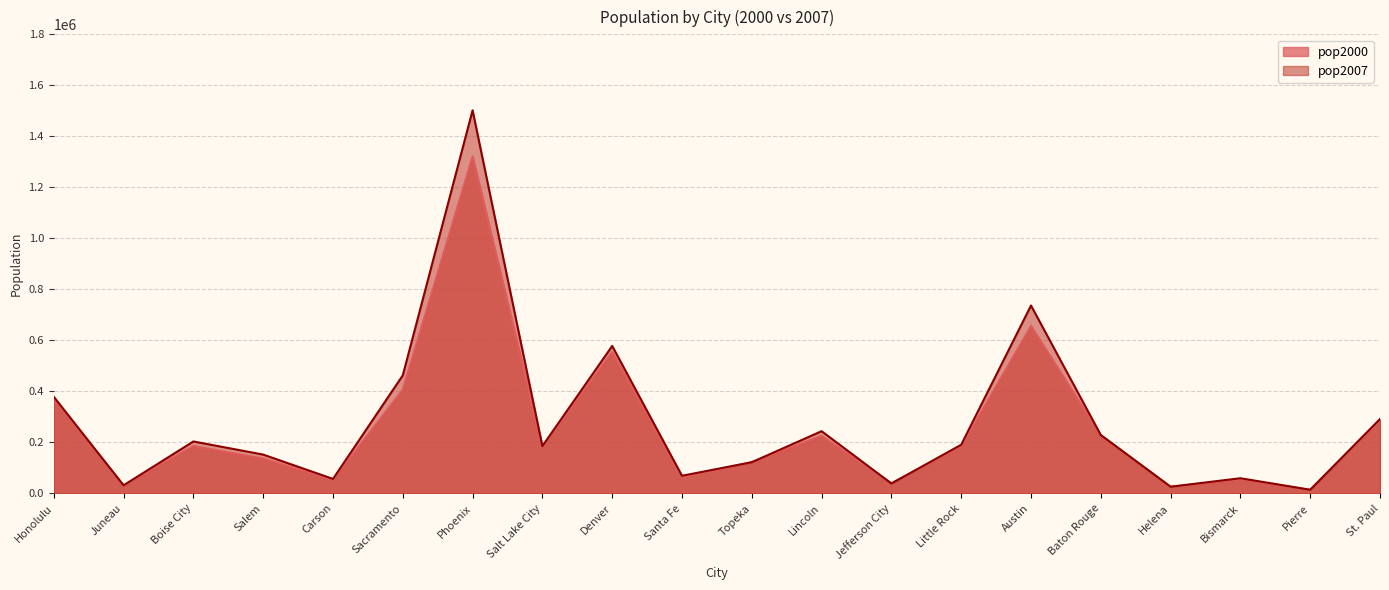

What is the difference between the maximum and minimum values in the pop2007 series?

1487960